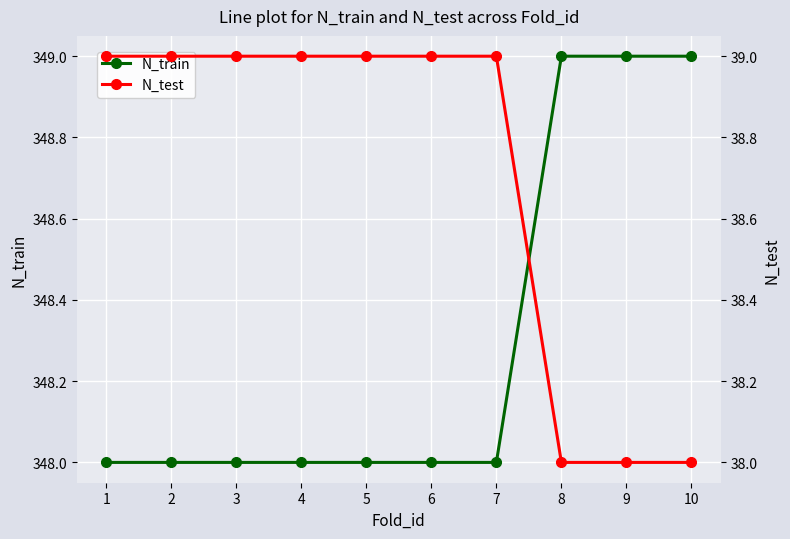

Does the chart display data point markers on the line(s)?

Yes